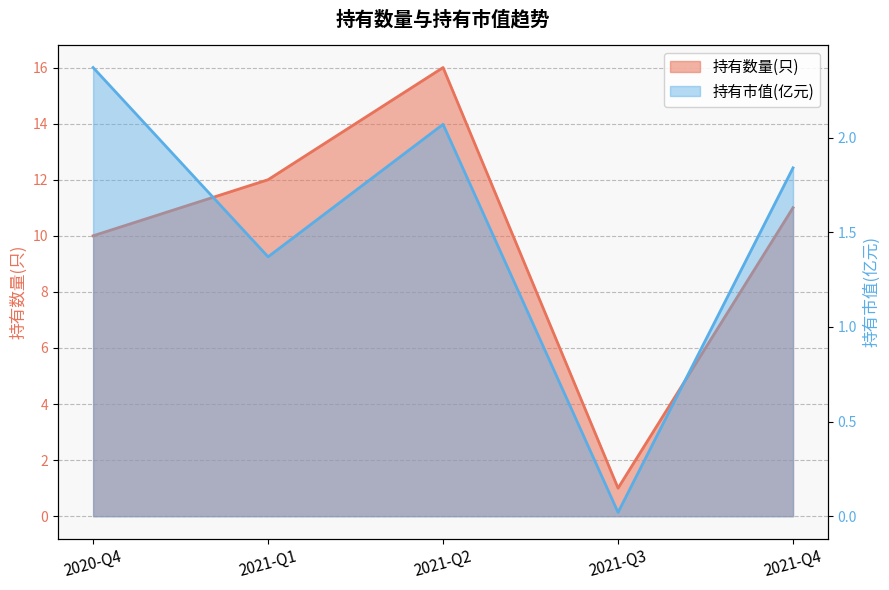

Which series has the widest spread of values?

持有数量(只)